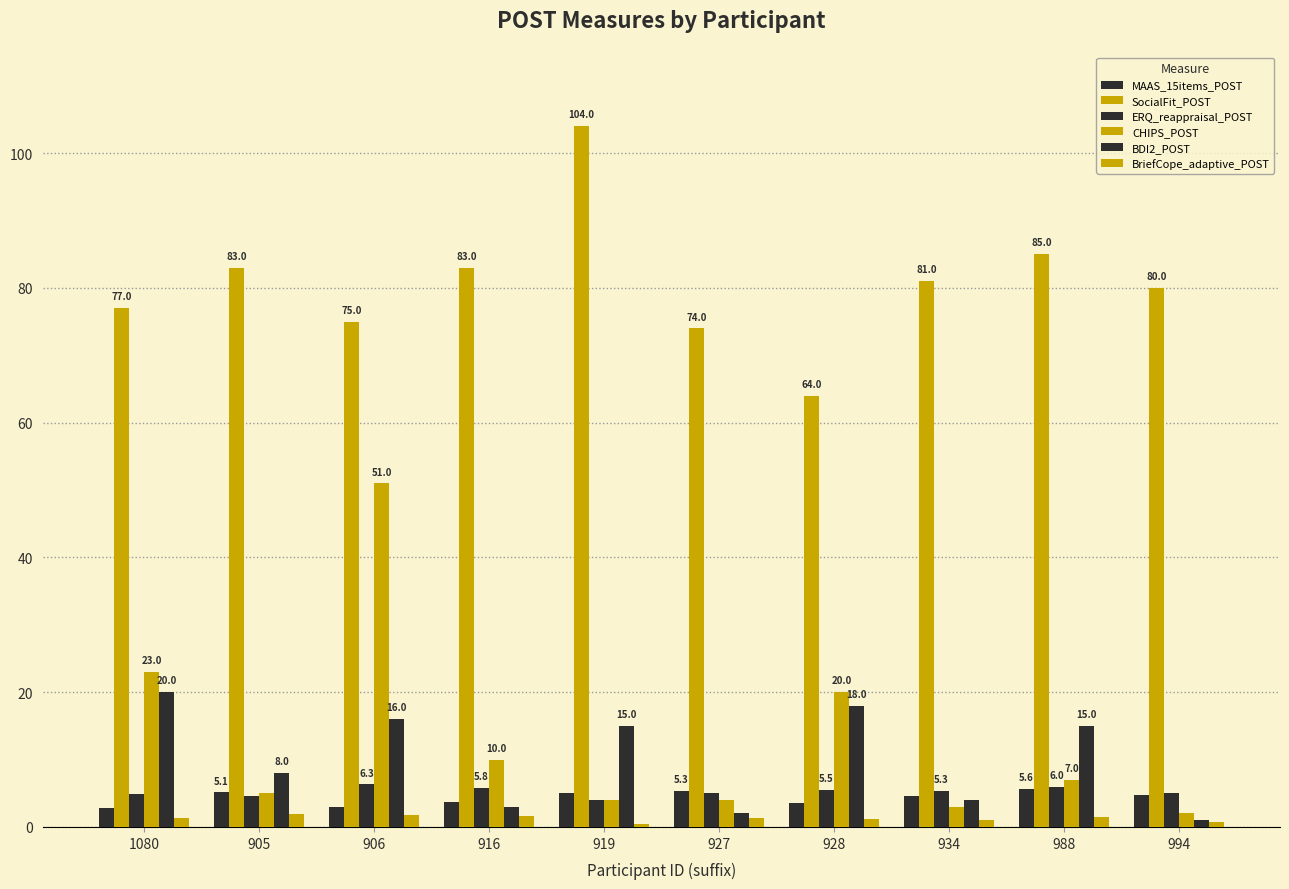

Reading left to right, transcribe all the data shown in this chart.

MAAS_15items_POST: 1080=2.8	905=5.1	906=3.0	916=3.7	919=5.0	927=5.3	928=3.6	934=4.7	988=5.6	994=4.7
SocialFit_POST: 1080=77.0	905=83.0	906=75.0	916=83.0	919=104.0	927=74.0	928=64.0	934=81.0	988=85.0	994=80.0
ERQ_reappraisal_POST: 1080=4.8	905=4.7	906=6.3	916=5.8	919=4.0	927=5.0	928=5.5	934=5.3	988=6.0	994=5.0
CHIPS_POST: 1080=23.0	905=5.0	906=51.0	916=10.0	919=4.0	927=4.0	928=20.0	934=3.0	988=7.0	994=2.0
BDI2_POST: 1080=20.0	905=8.0	906=16.0	916=3.0	919=15.0	927=2.0	928=18.0	934=4.0	988=15.0	994=1.0
BriefCope_adaptive_POST: 1080=1.4	905=1.9	906=1.8	916=1.6	919=0.4	927=1.4	928=1.2	934=1.1	988=1.5	994=0.7